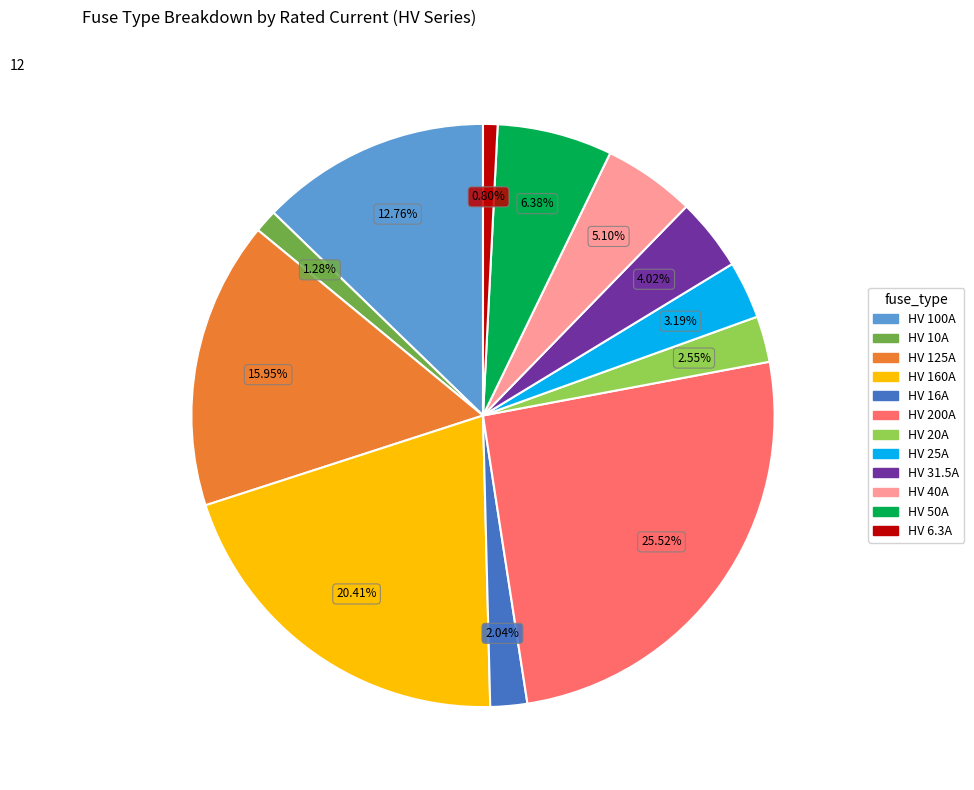

Combined, do HV 160A and HV 50A account for over 50%?

No